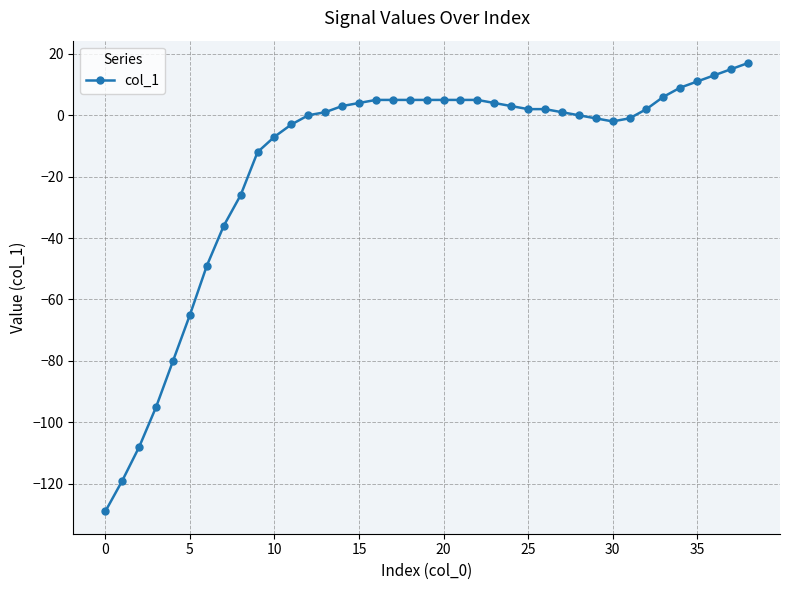

What is the smallest value displayed?

-129